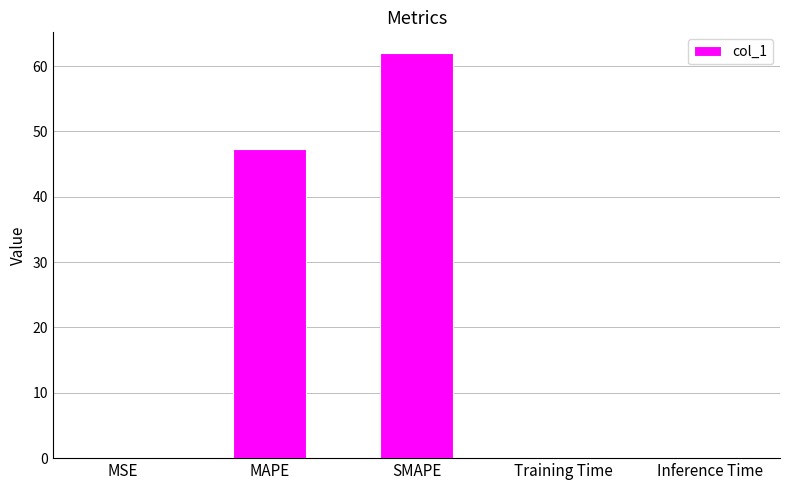

At which category does the chart reach its peak across all series?

SMAPE